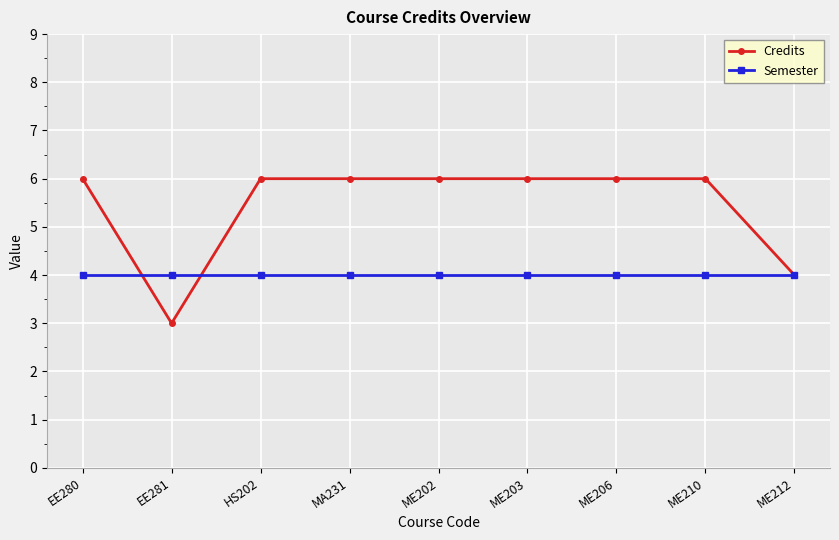

Reading left to right, extract all data points from this chart.

Credits: EE280=6	EE281=3	HS202=6	MA231=6	ME202=6	ME203=6	ME206=6	ME210=6	ME212=4
Semester: EE280=4	EE281=4	HS202=4	MA231=4	ME202=4	ME203=4	ME206=4	ME210=4	ME212=4